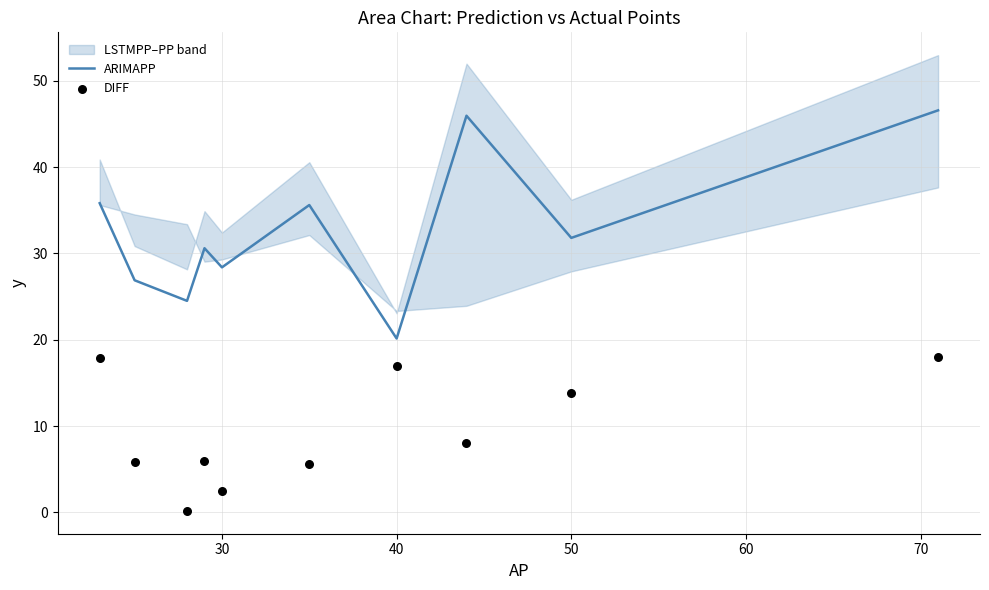

Which series reaches the maximum Y coordinate?

ARIMAPP